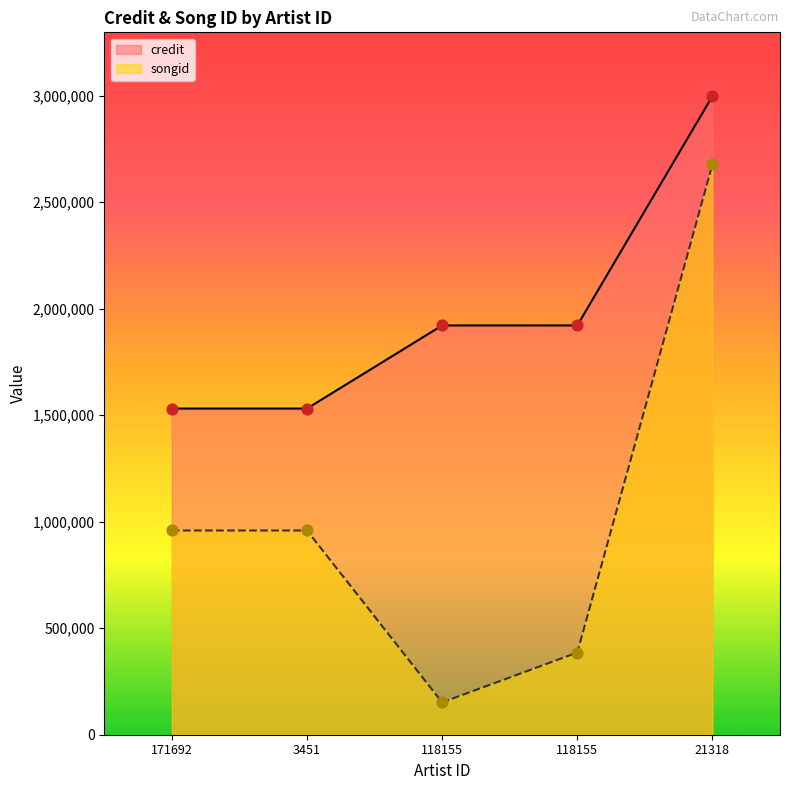

Is the value of songid at 171692 greater than the value of credit at 171692?

No